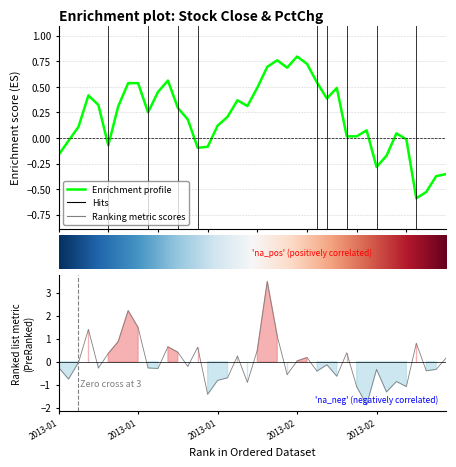

Reading left to right, transcribe all the data shown in this chart.

close: -0.2	-0.0	0.1	0.4	0.3	-0.1	0.3	0.5	0.5	0.3	0.4	0.6	0.3	0.2	-0.1	-0.1	0.1	0.2	0.4	0.3	0.5	0.7	0.8	0.7	0.8	0.7	0.5	0.4	0.5	0.0	0.0	0.1	-0.3	-0.2	0.0	-0.0	-0.6	-0.5	-0.4	-0.4
volume: -0.2	-0.8	-0.0	1.4	-0.3	0.4	0.9	2.2	1.5	-0.3	-0.3	0.6	0.4	-0.2	0.6	-1.4	-0.8	-0.7	0.2	-0.9	0.5	3.5	1.1	-0.6	0.0	0.2	-0.4	-0.1	-0.6	0.4	-1.1	-1.9	-0.3	-1.3	-0.9	-1.1	0.8	-0.4	-0.3	0.2